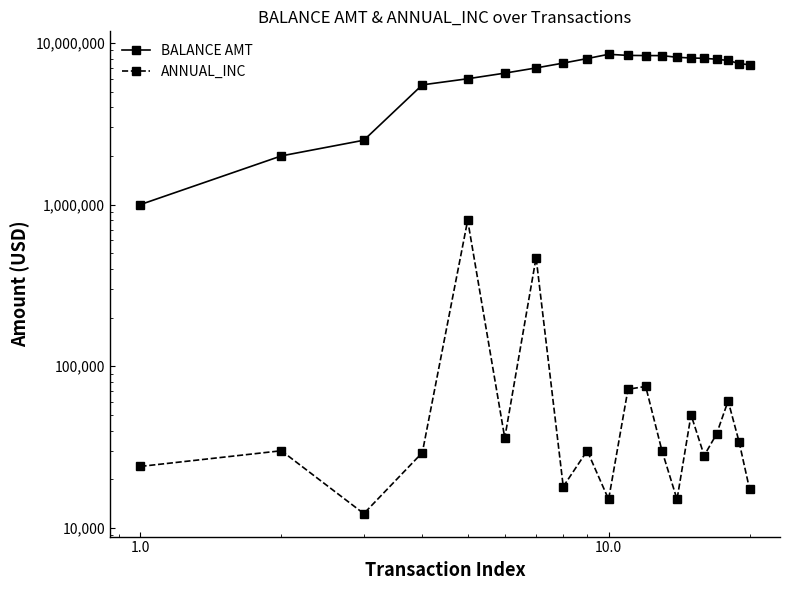

How many values in the ANNUAL_INC series are below 30000?

8